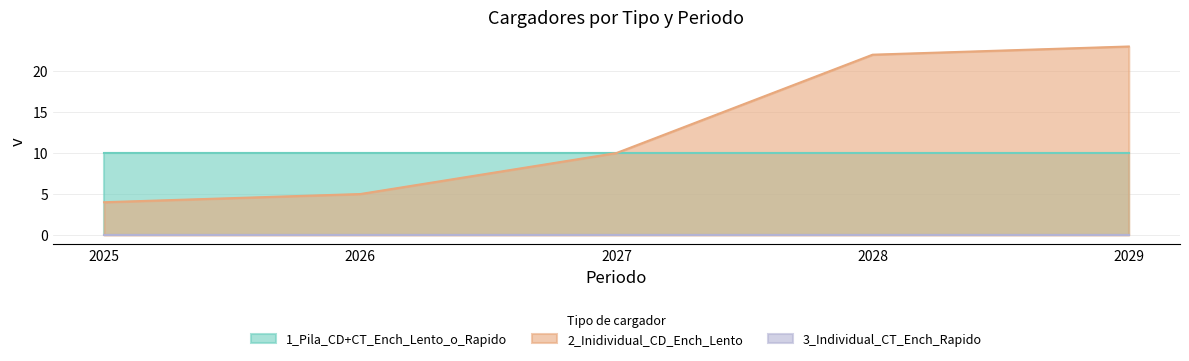

Rank the series by their maximum value, from highest to lowest.

2_Inidividual_CD_Ench_Lento, 1_Pila_CD+CT_Ench_Lento_o_Rapido, 3_Individual_CT_Ench_Rapido